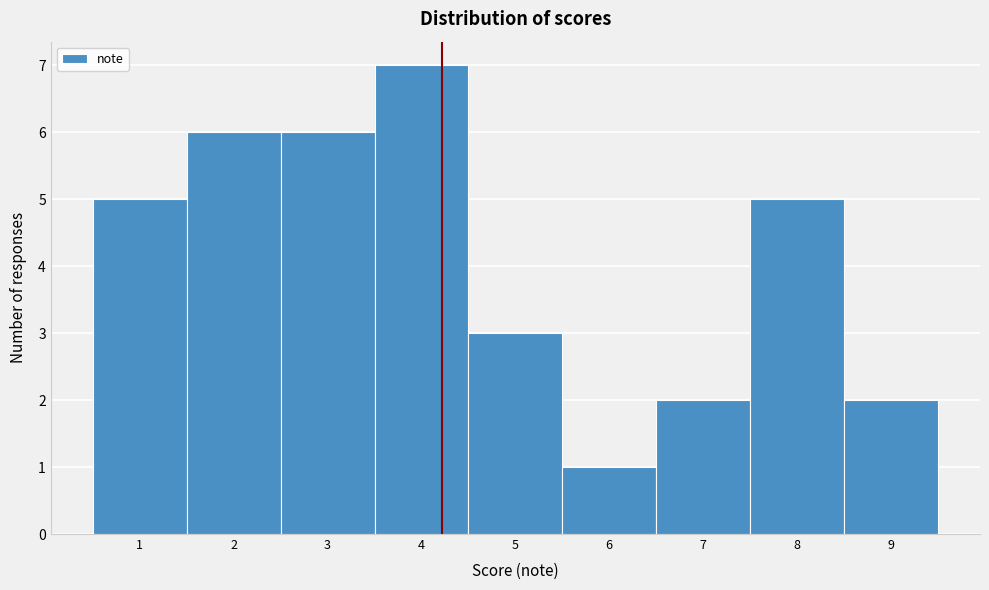

What is the height of the bar covering 1.5 to 2.5 on the x-axis? The values are not printed on the chart, so give them approximately, as read against the axis.

6